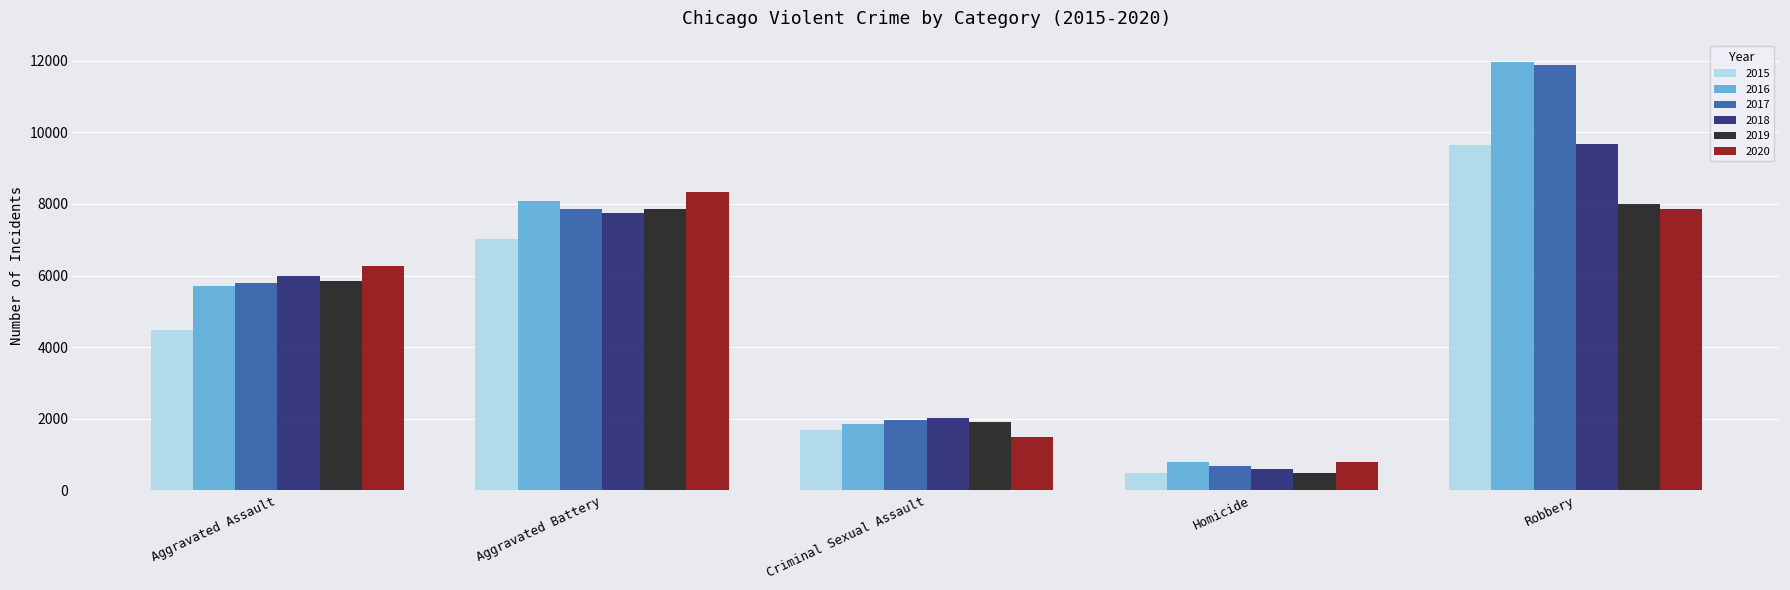

Which category has the highest value across all series?

Robbery